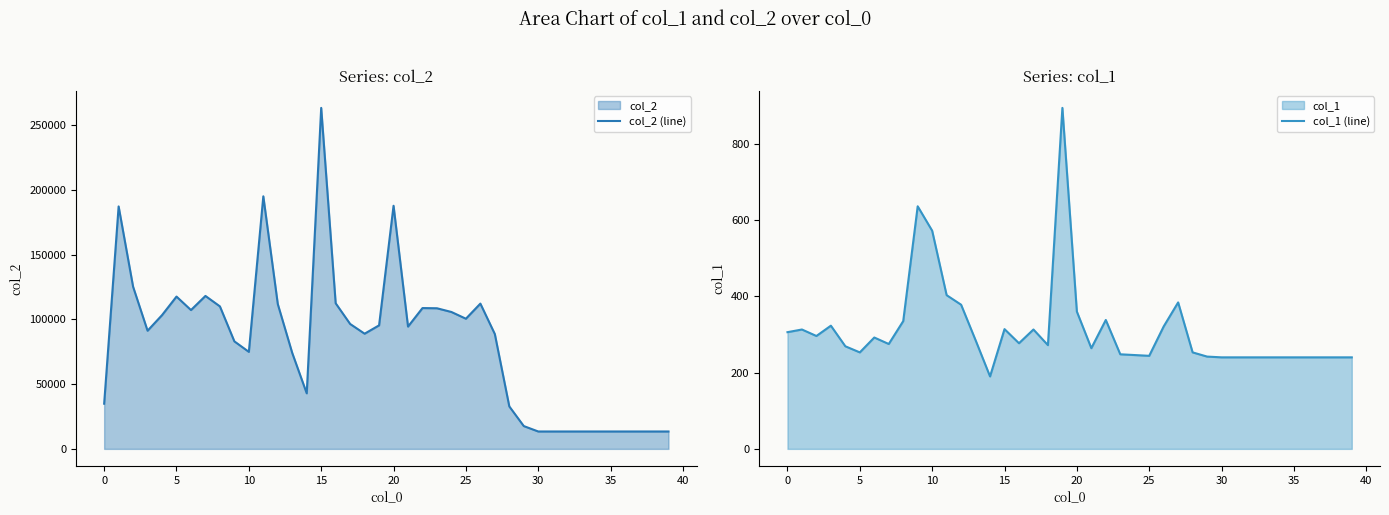

What is the label of the 12th point from the right?

28